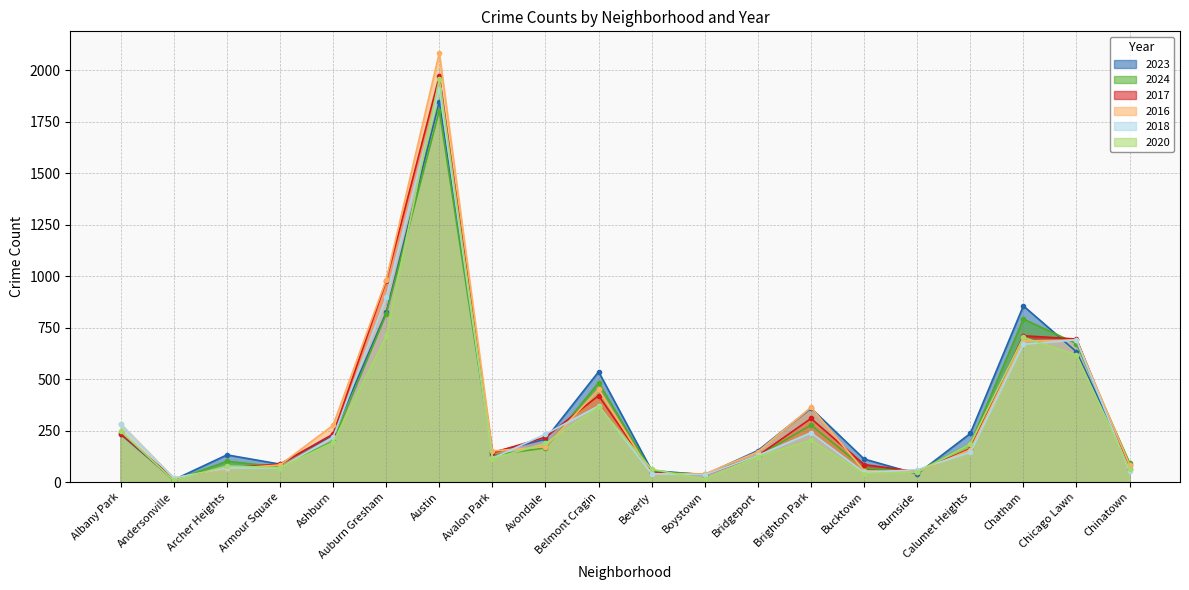

At how many categories does at least one series exceed 843?

3